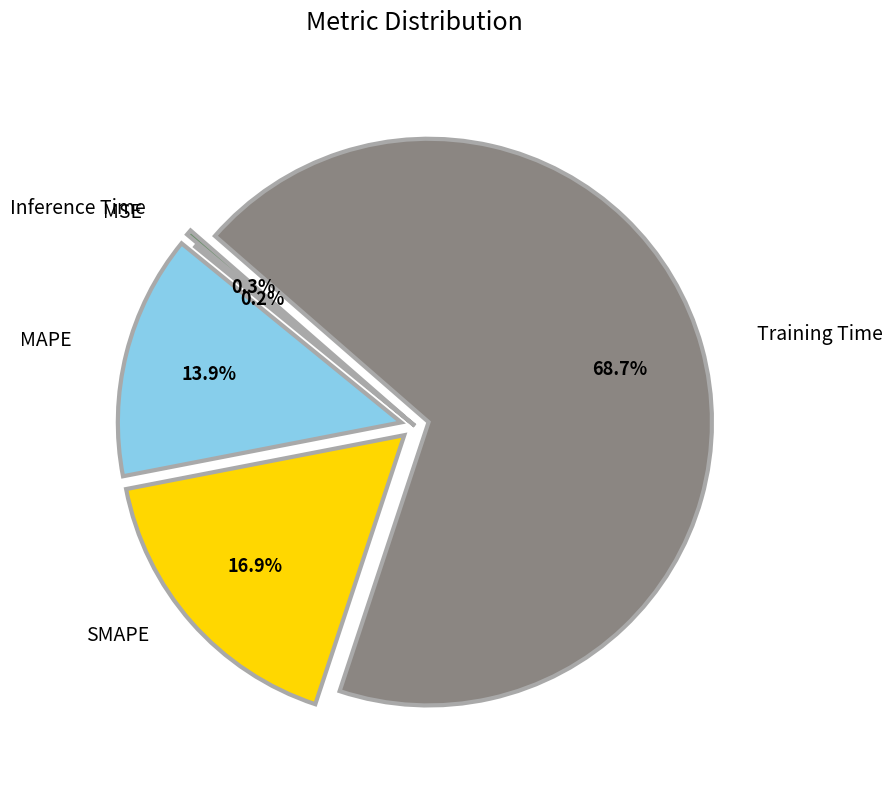

Which category accounts for the majority?

Training Time